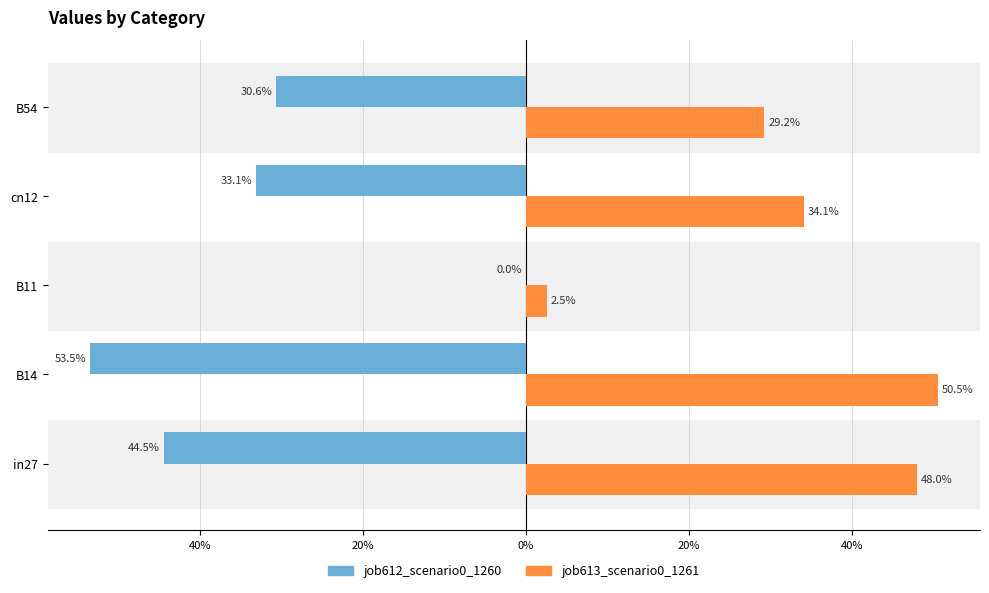

Which series has the largest total across all categories?

job613_scenario0_1261